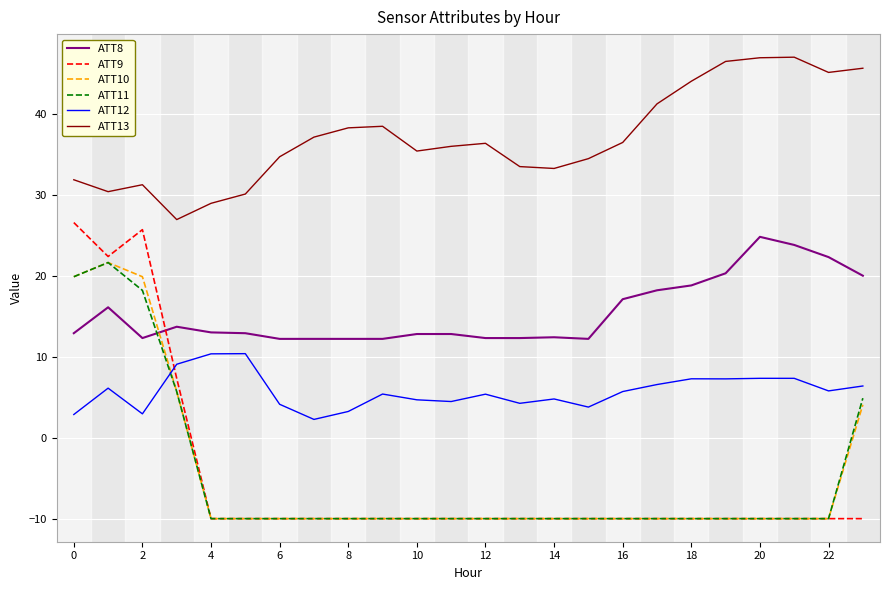

Which series has the largest total across all categories?

ATT13